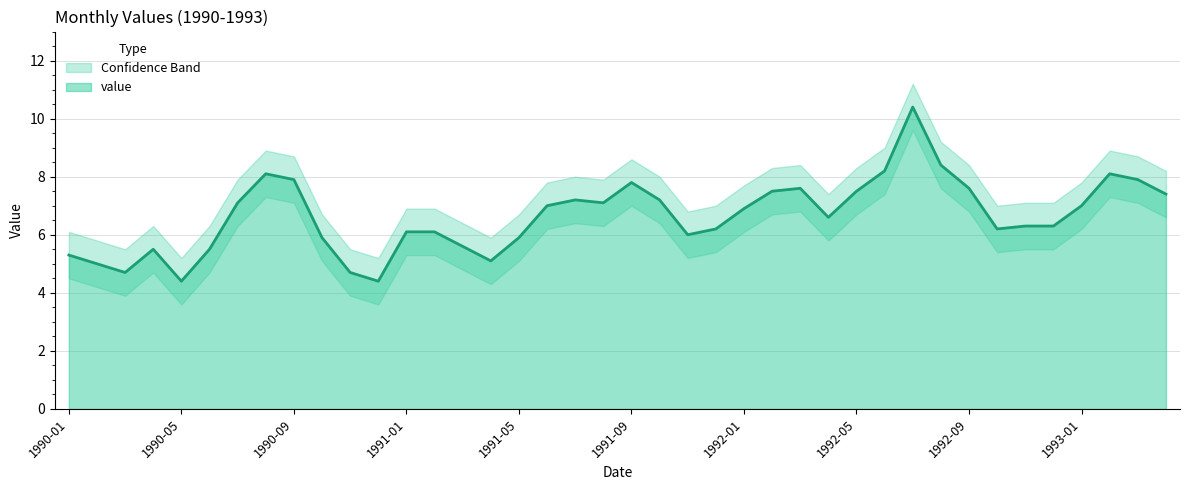

True or false: lower and value intersect in this chart.

False